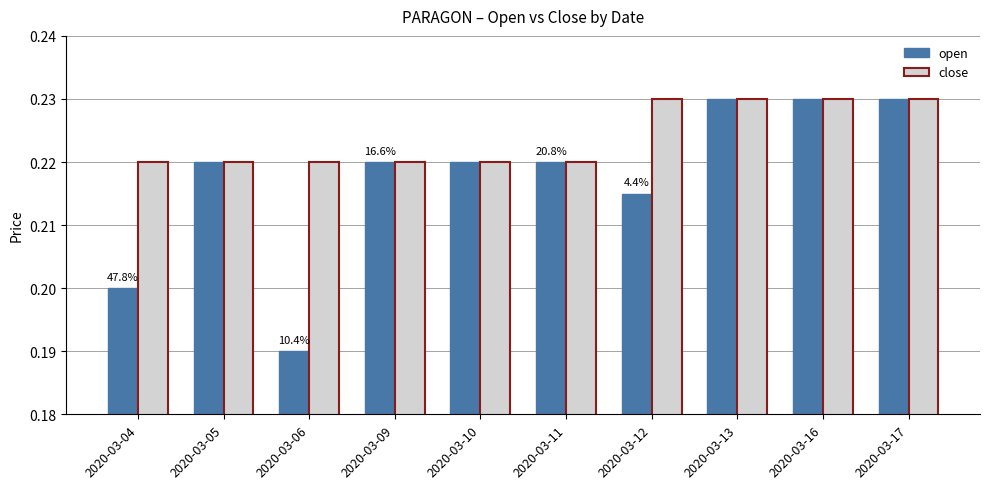

Which series has the largest total across all categories?

close